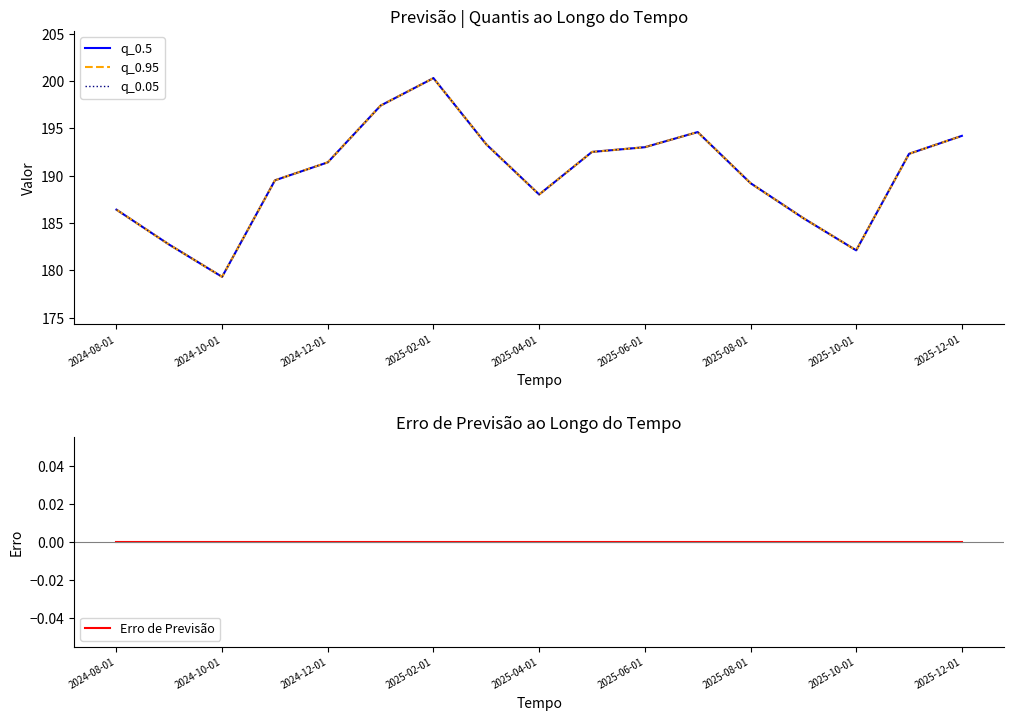

List the series in order of their peak value, lowest first.

Erro de Previsão, q_0.5, q_0.95, q_0.05